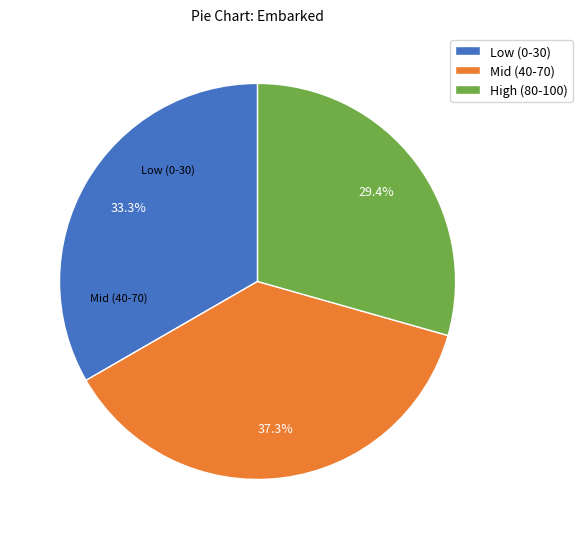

Which slice is the largest?

Mid (40-70)